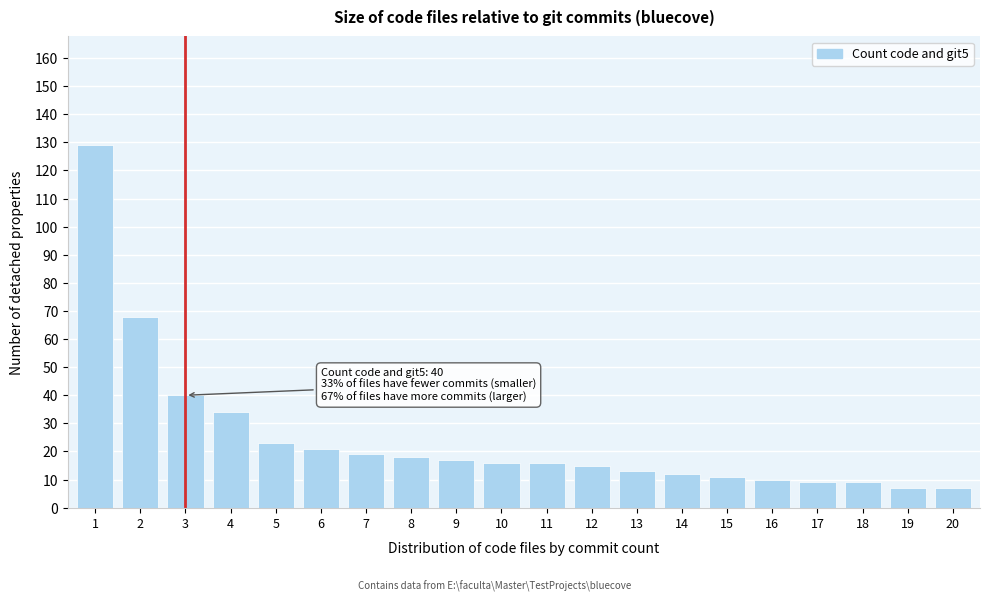

Reading left to right, what are all the values shown in this chart?

1=129	2=68	3=40	4=34	5=23	6=21	7=19	8=18	9=17	10=16	11=16	12=15	13=13	14=12	15=11	16=10	17=9	18=9	19=7	20=7